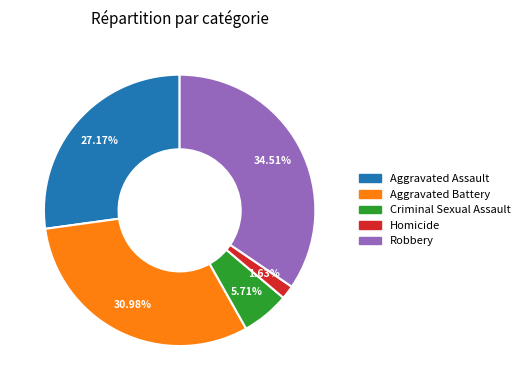

How many segments does this pie chart have?

5